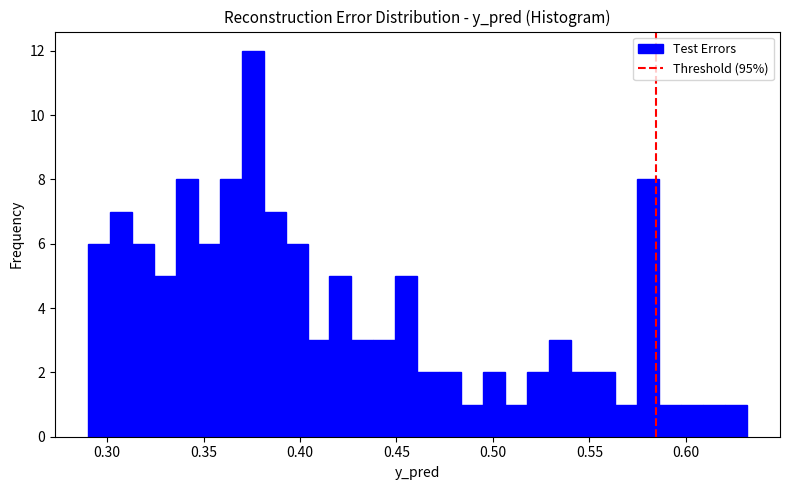

Around what value on the x-axis is the tallest bar? Give the approximate position of its centre, as read against the axis.

0.375